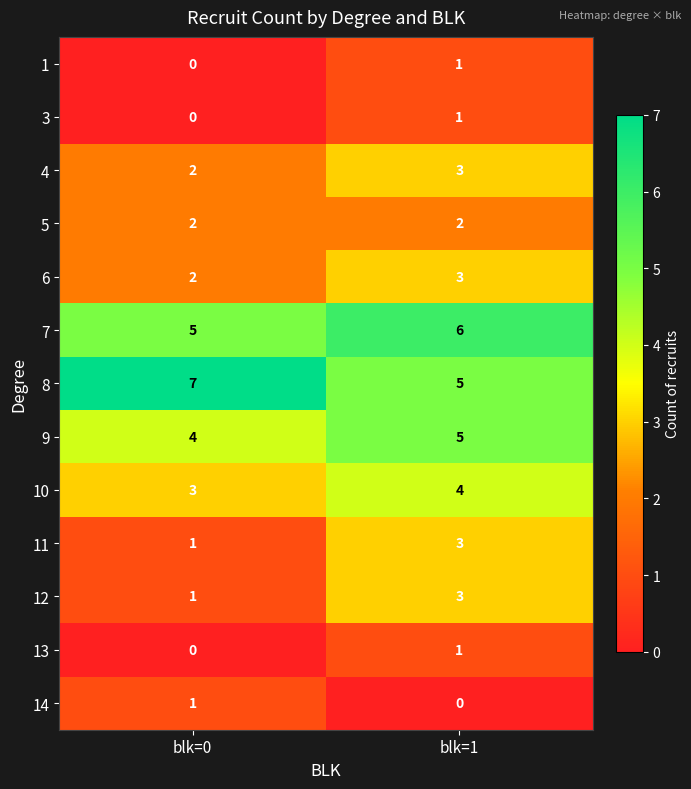

Reading right to left, list all the values displayed in this chart.

1: blk=1=1	blk=0=0
3: blk=1=1	blk=0=0
4: blk=1=3	blk=0=2
5: blk=1=2	blk=0=2
6: blk=1=3	blk=0=2
7: blk=1=6	blk=0=5
8: blk=1=5	blk=0=7
9: blk=1=5	blk=0=4
10: blk=1=4	blk=0=3
11: blk=1=3	blk=0=1
12: blk=1=3	blk=0=1
13: blk=1=1	blk=0=0
14: blk=1=0	blk=0=1